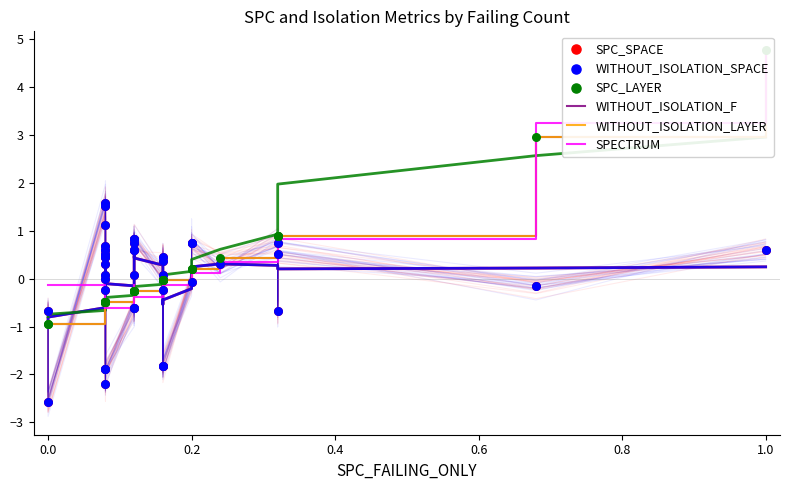

At how many categories does at least one series exceed 4?

1